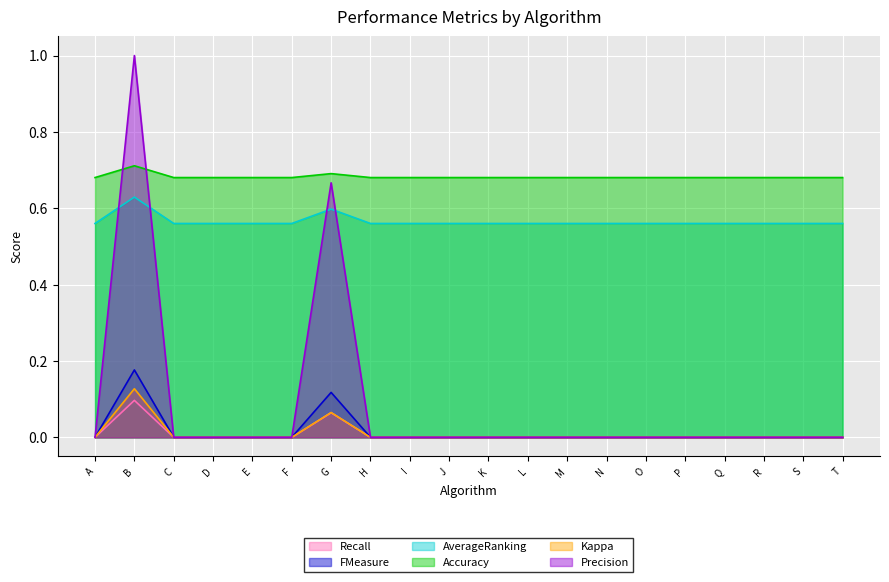

List the labels in order of Recall value, largest first.

B, G, A, C, D, E, F, H, I, J, K, L, M, N, O, P, Q, R, S, T